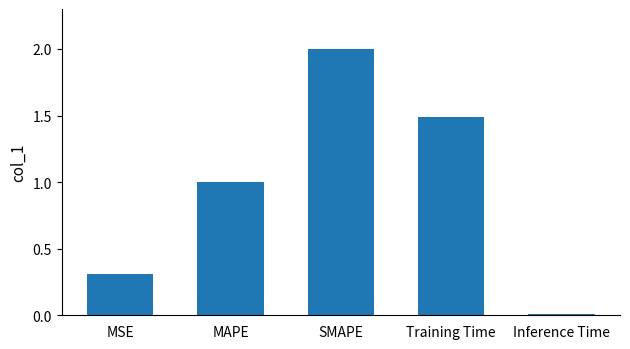

Are the bars grouped side by side (vs. stacked)?

No